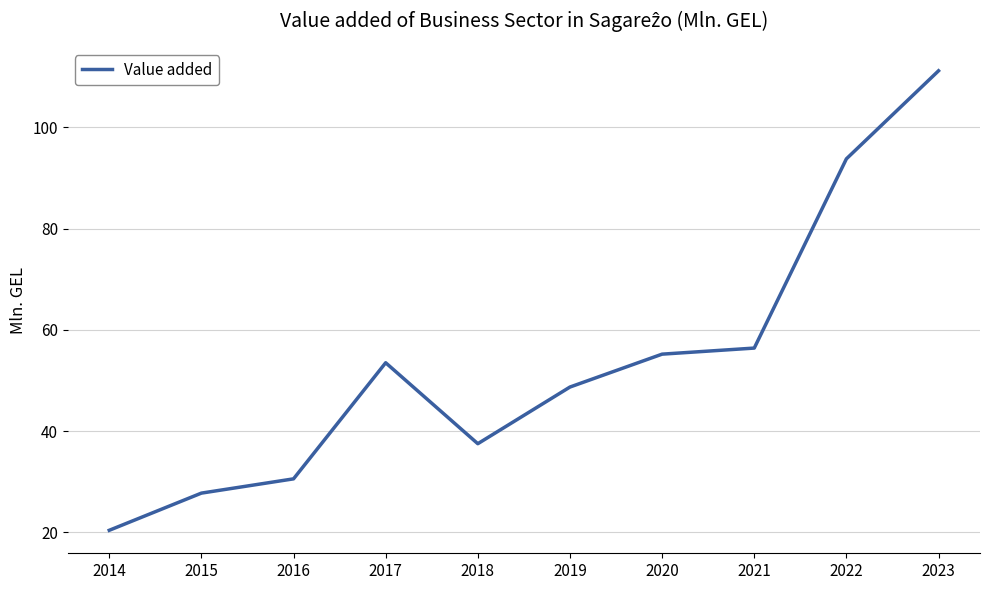

List the labels in order of value, largest first.

2023, 2022, 2021, 2020, 2017, 2019, 2018, 2016, 2015, 2014